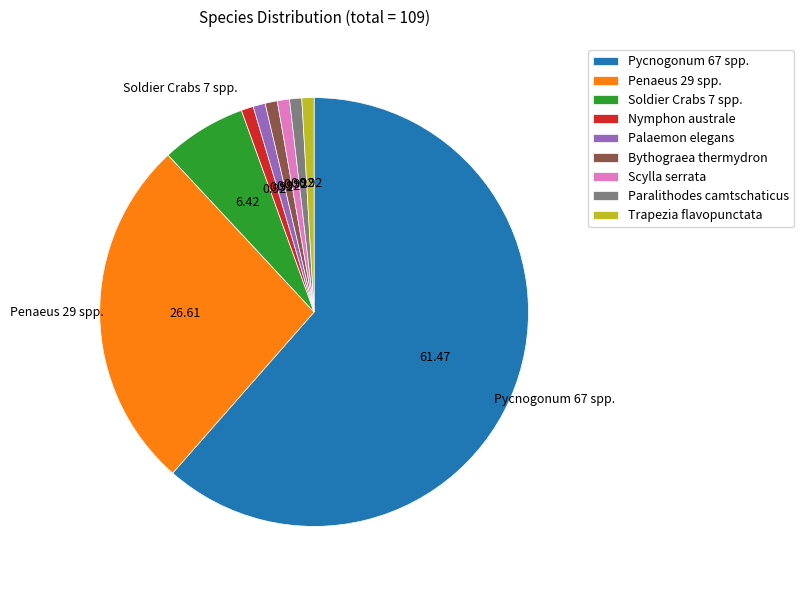

Does Palaemon elegans represent more than half of the total?

No